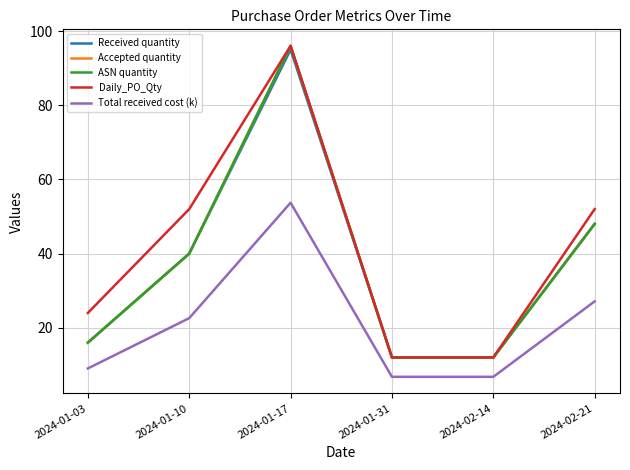

Does the chart have visible grid lines?

Yes